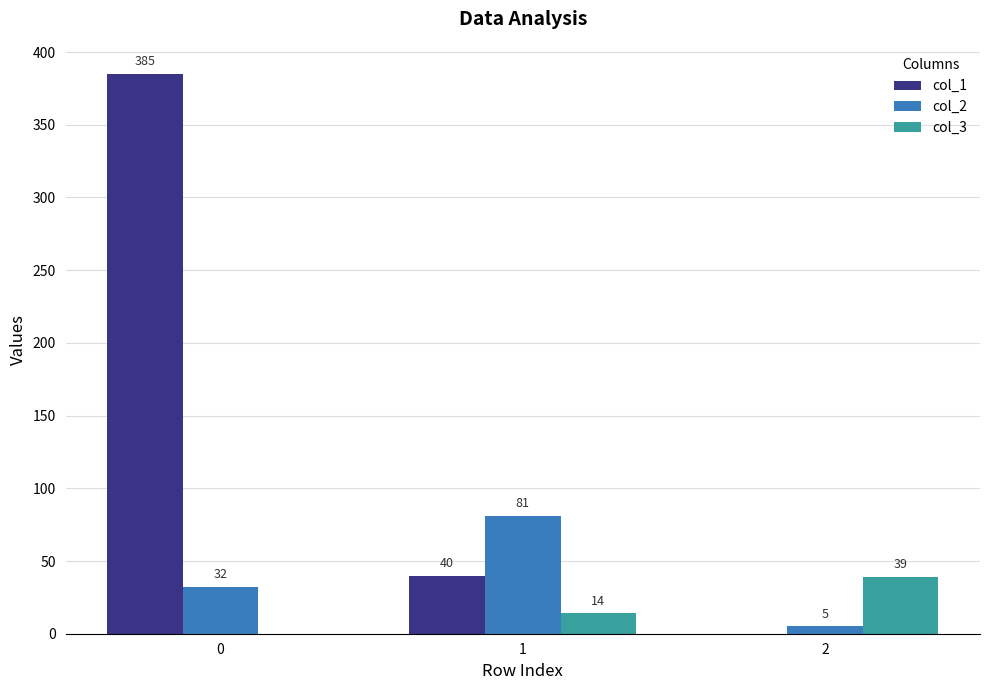

Reading left to right, transcribe all the data shown in this chart.

col_1: 0=385	1=40	2=0
col_2: 0=32	1=81	2=5
col_3: 0=0	1=14	2=39